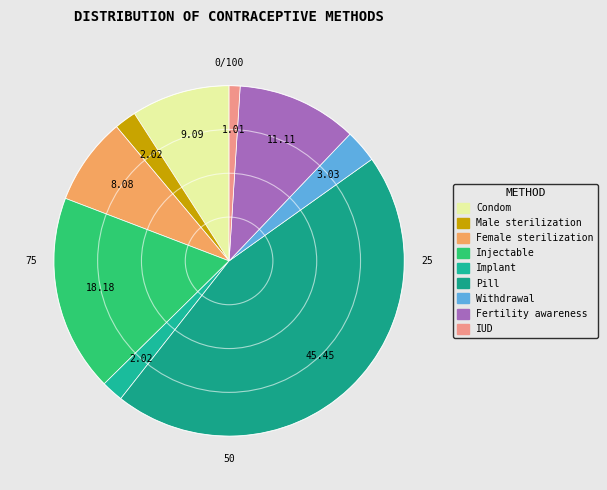

True or false: Male sterilization accounts for 10% of the total.

False